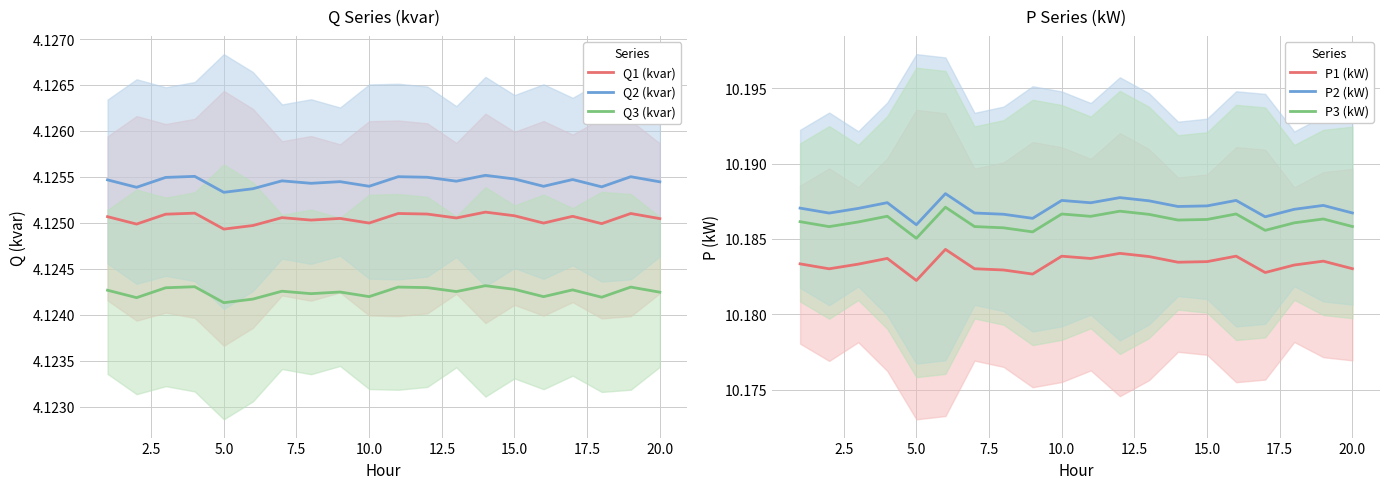

The value of Q3 (kvar) at 20.0 is 7.2. True or false?

False